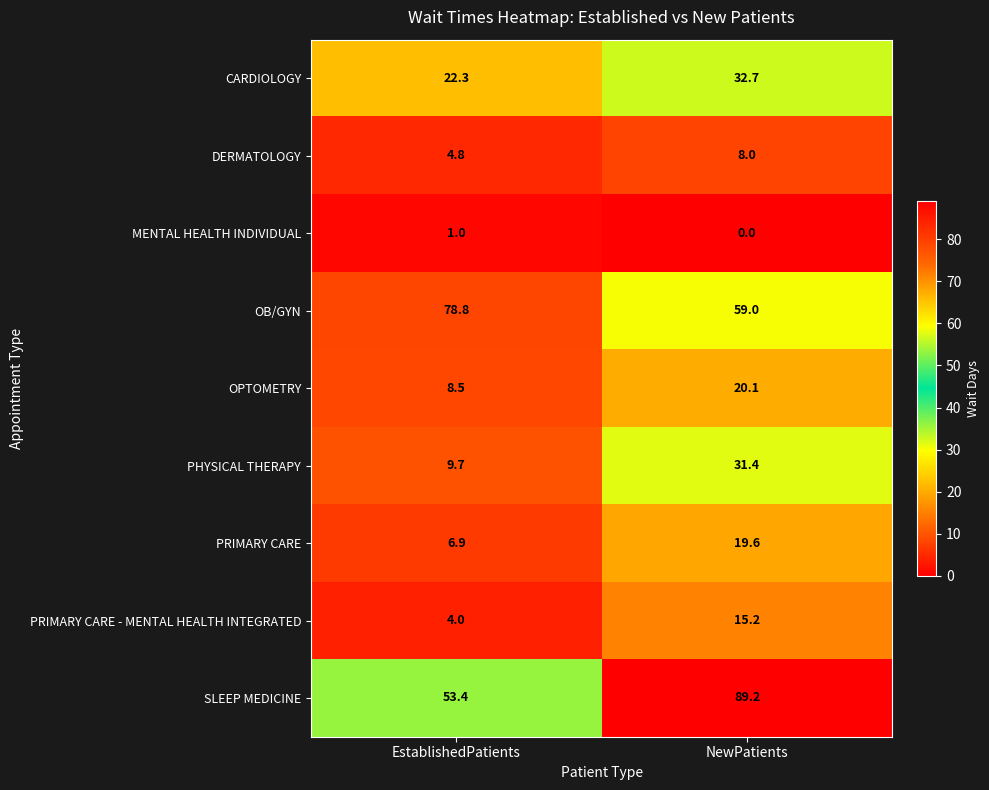

How many categories are shown in the chart?

2